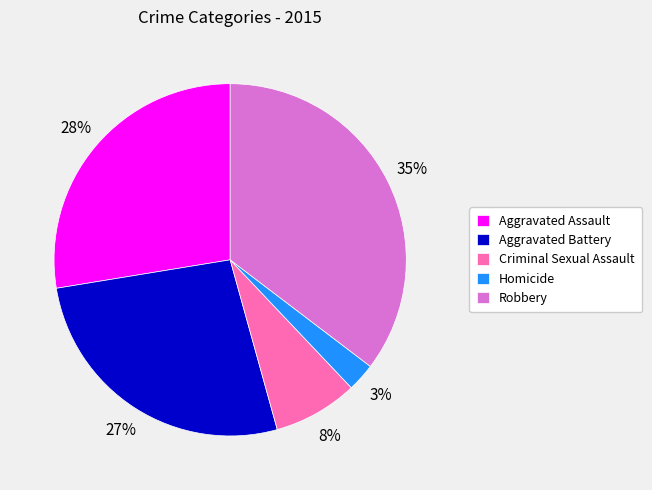

Does Robbery represent more than half of the total?

No